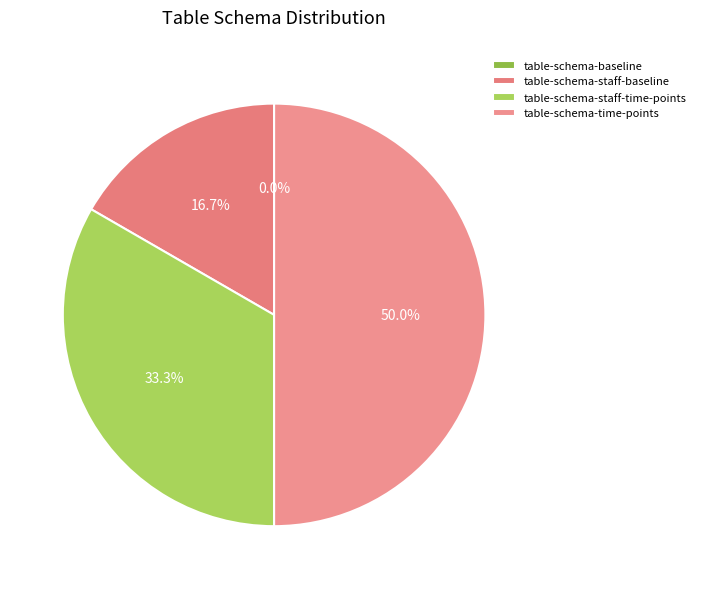

What is the ratio of the value at table-schema-staff-time-points to the value at table-schema-time-points?

0.7